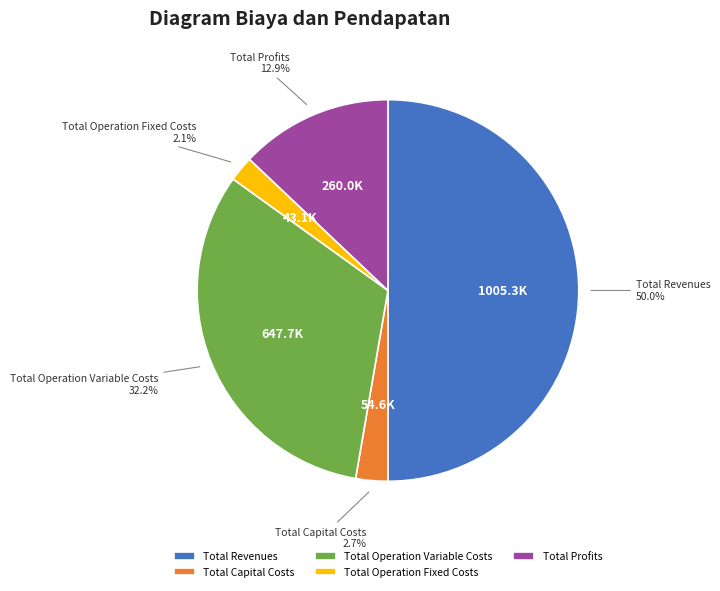

Does Total Capital Costs account for over 50% of the chart?

No